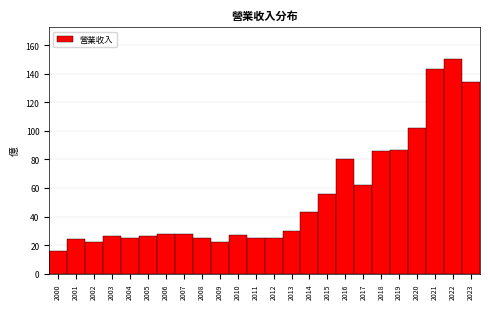

The chart shows a value of 35.1 at 2019. True or false?

False